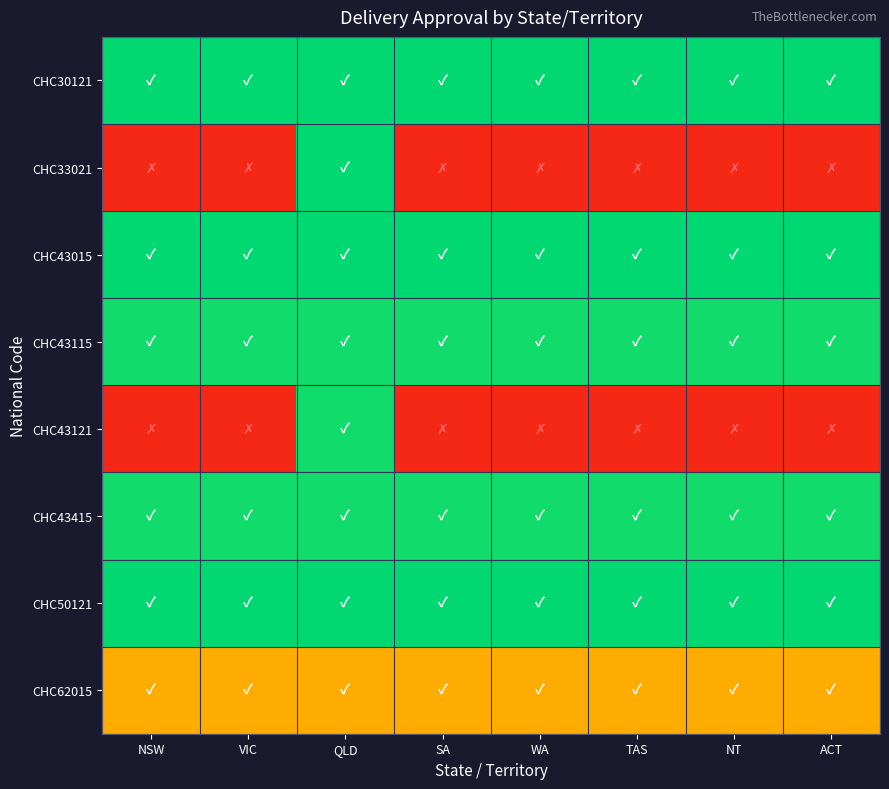

What is the total value across all series at SA?

5.5